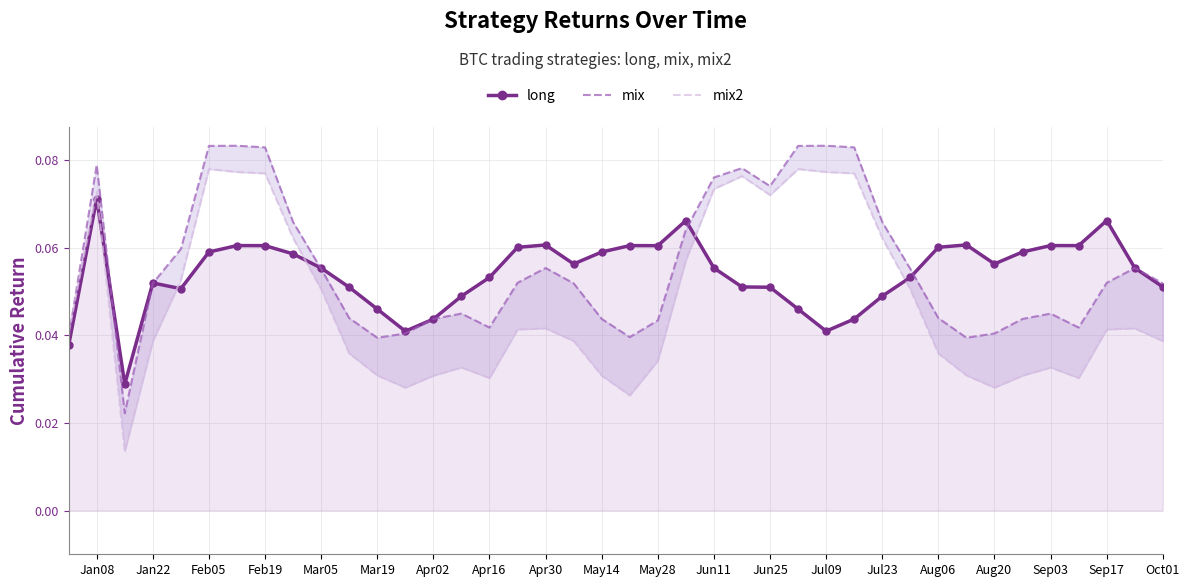

What is the maximum value shown in the chart?

0.1